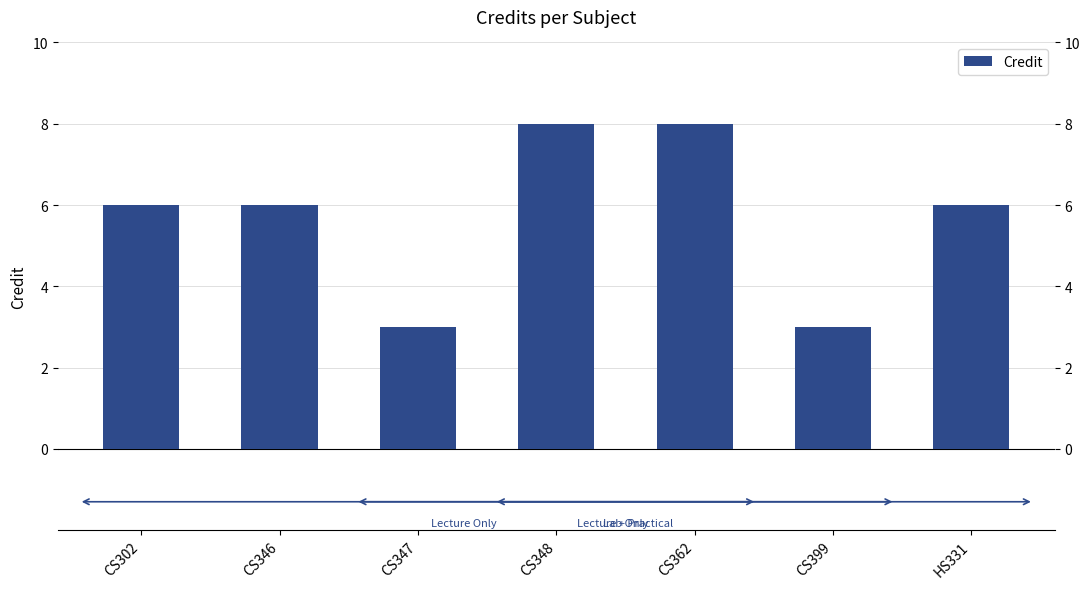

What is the change in value from CS348 to HS331?

-2